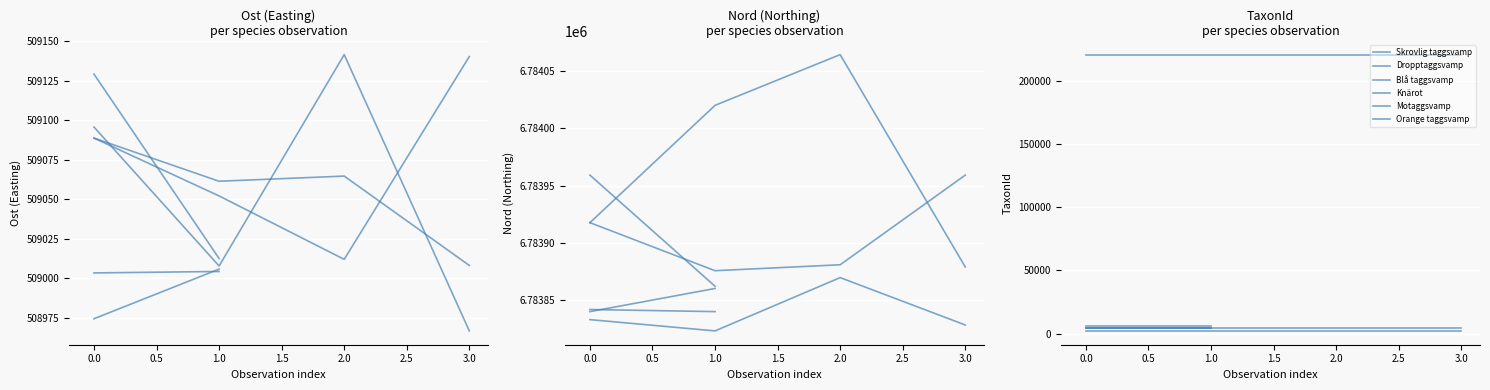

Is this an area chart (filled region under the line)?

No